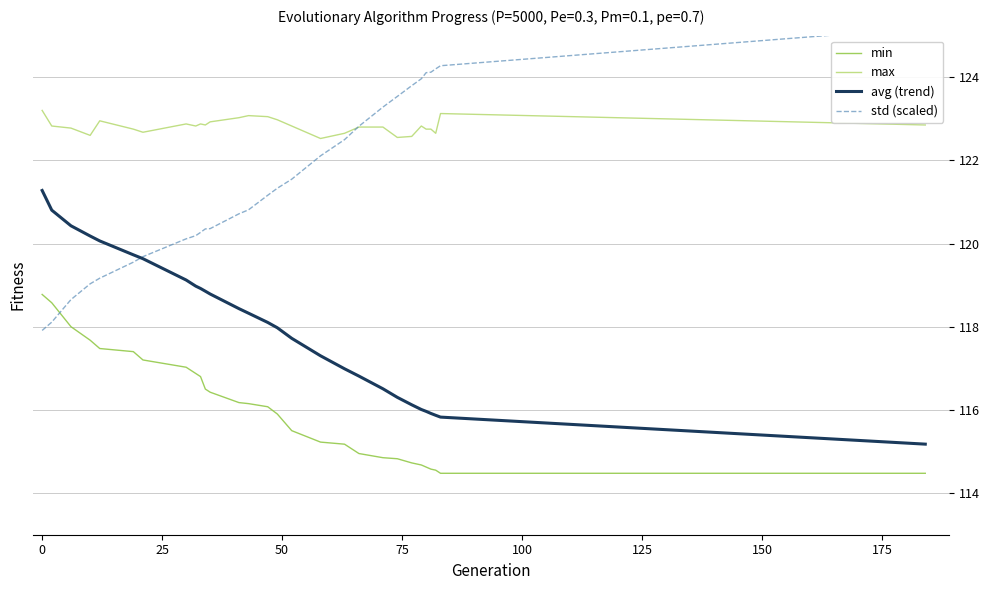

What is the highest value of the max series?

123.2